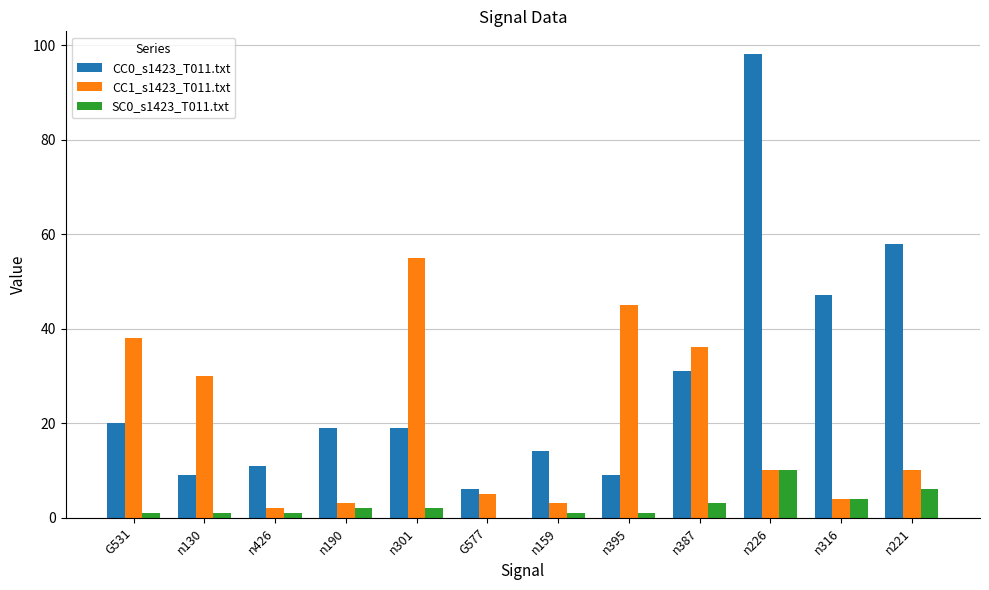

Between G577 and n316, which series saw the biggest shift?

CC0_s1423_T011.txt